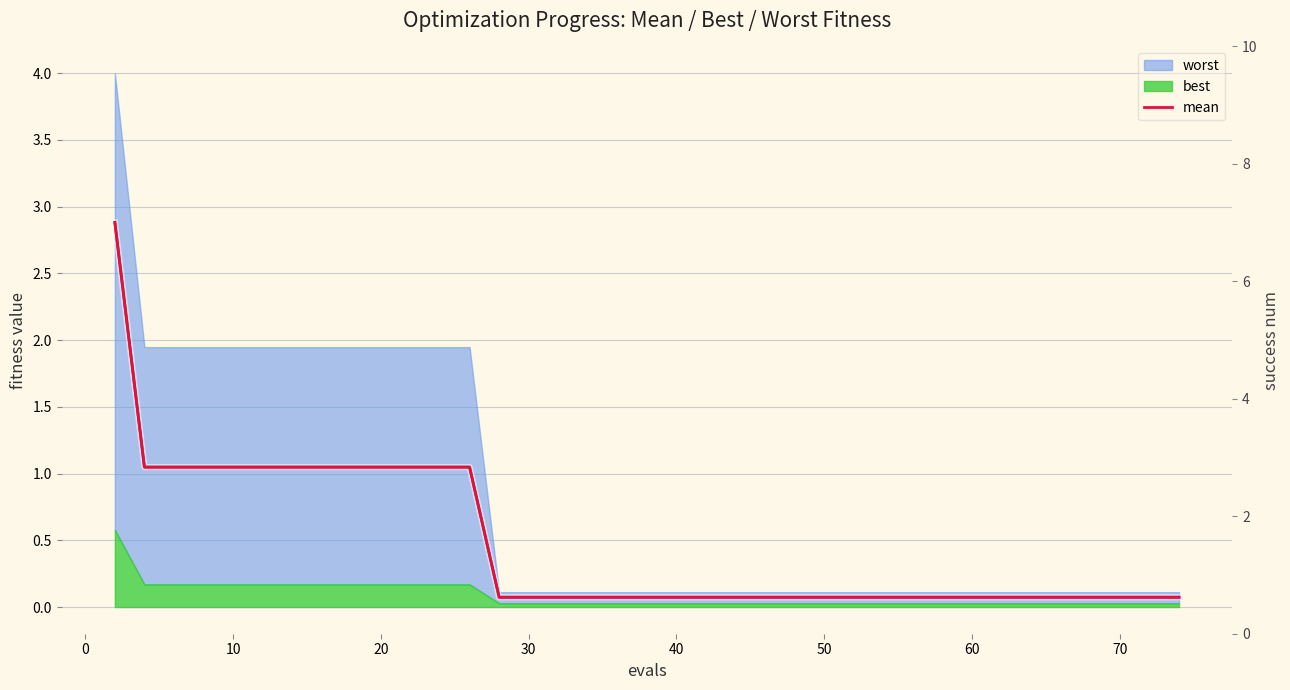

True or false: the data shows 0.1 at 70.

True